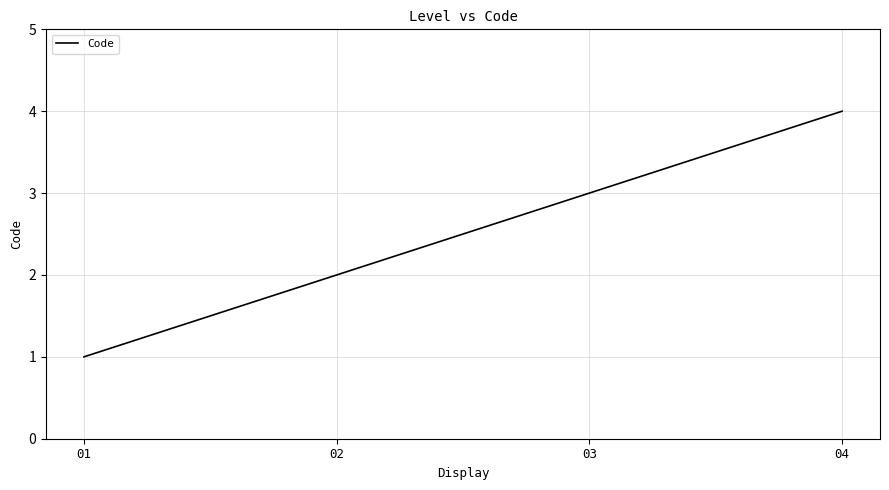

Reading left to right, transcribe all the data shown in this chart.

01=1	02=2	03=3	04=4